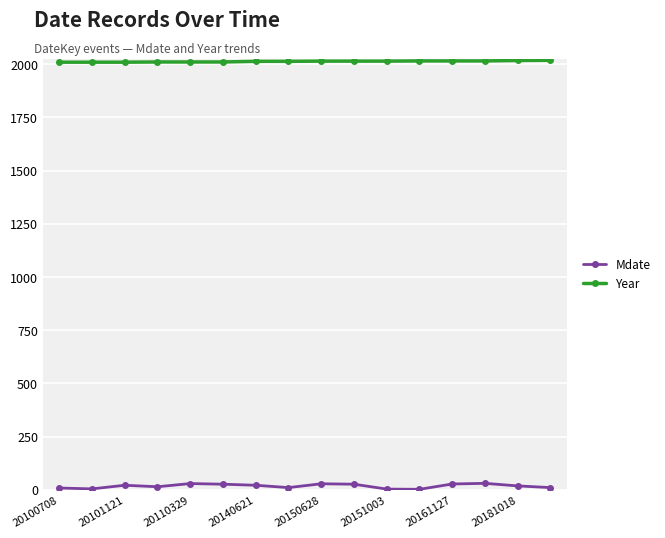

List the series in order of their overall mean, highest first.

Year, Mdate